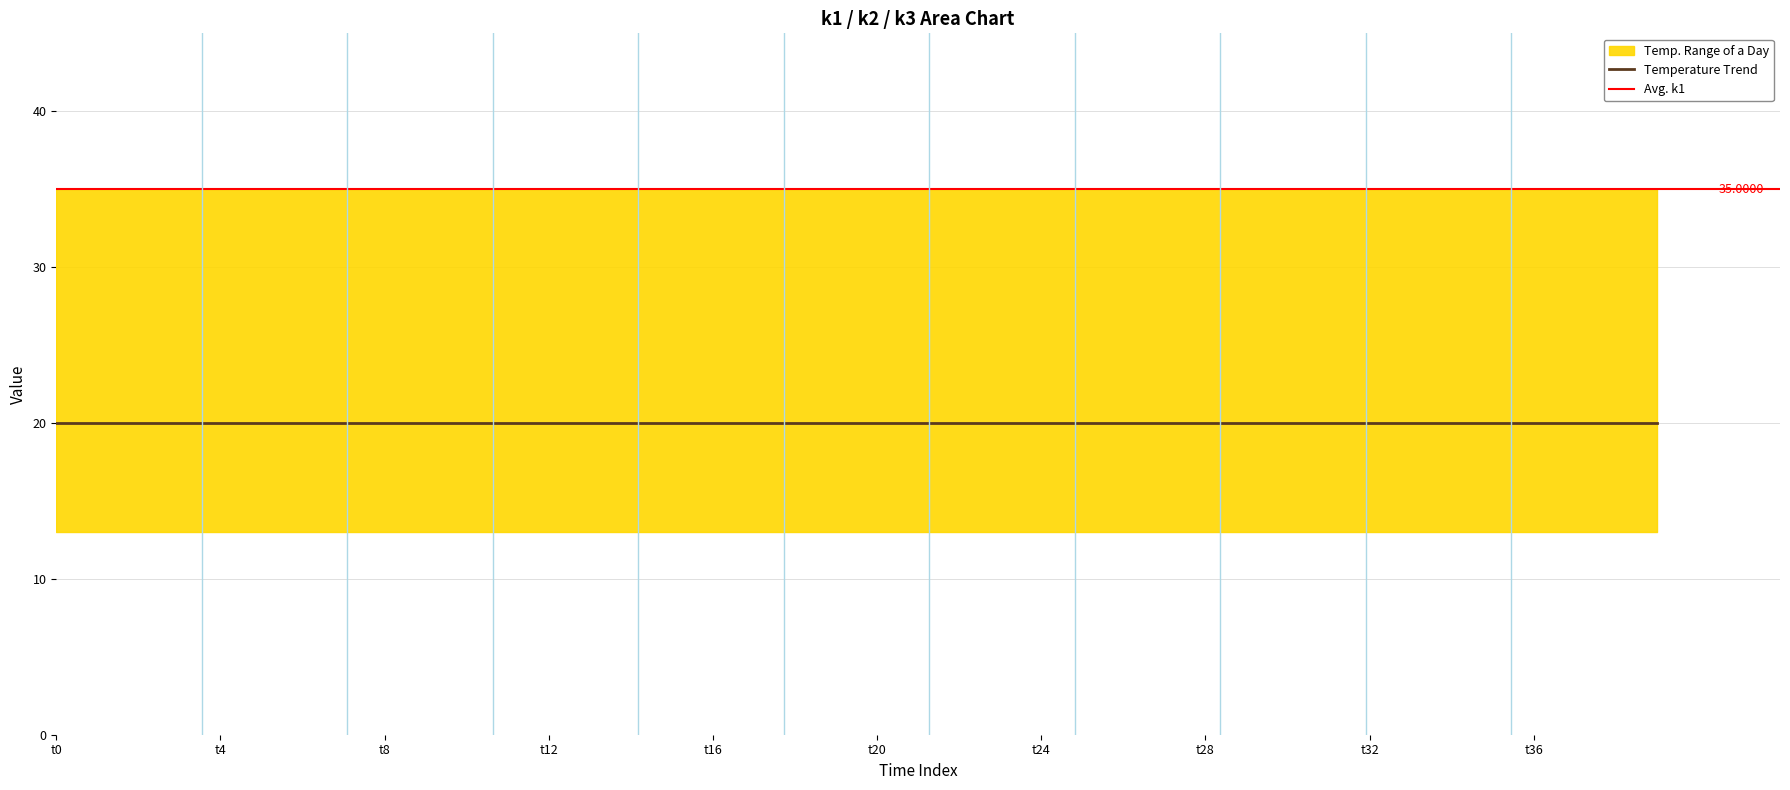

The value of k1 at t25 is 35. True or false?

True